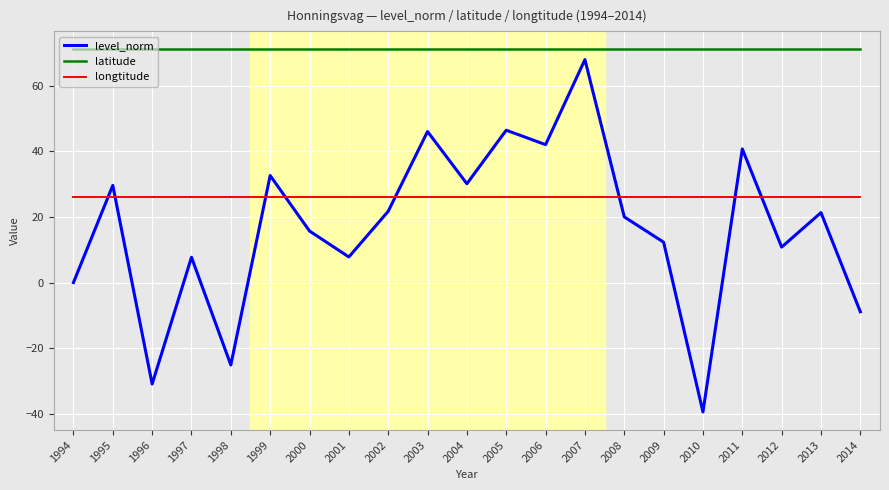

What is the highest value of the longtitude series?

26.0